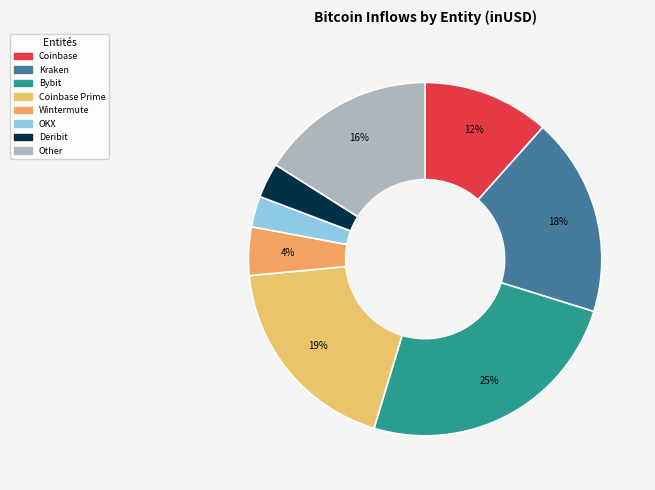

Count the number of slices in the pie.

8